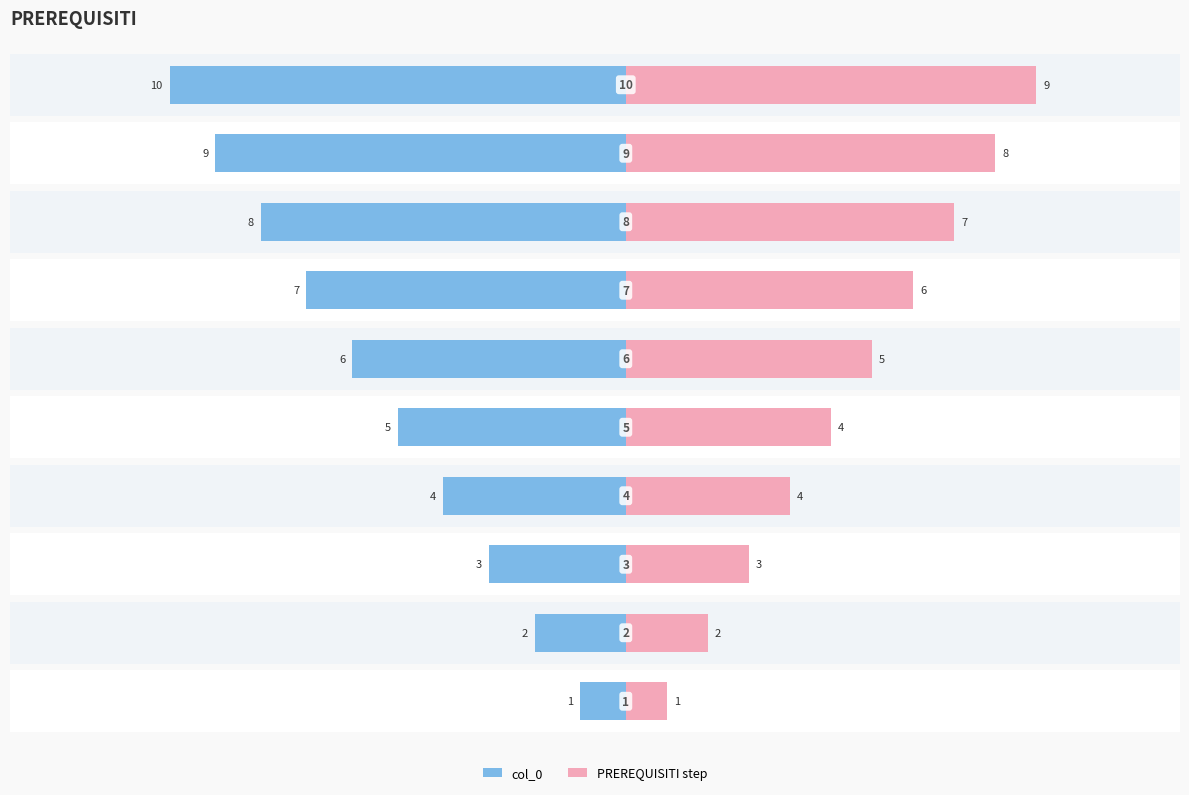

What are all the series names shown in the legend?

col_0, PREREQUISITI step